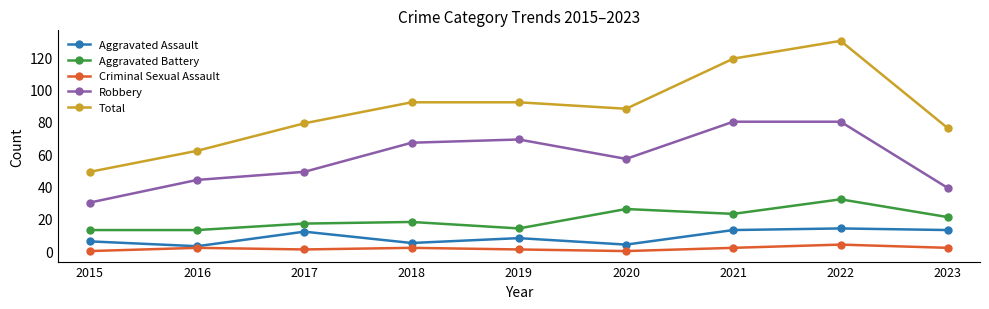

True or false: Criminal Sexual Assault and Aggravated Battery intersect in this chart.

False